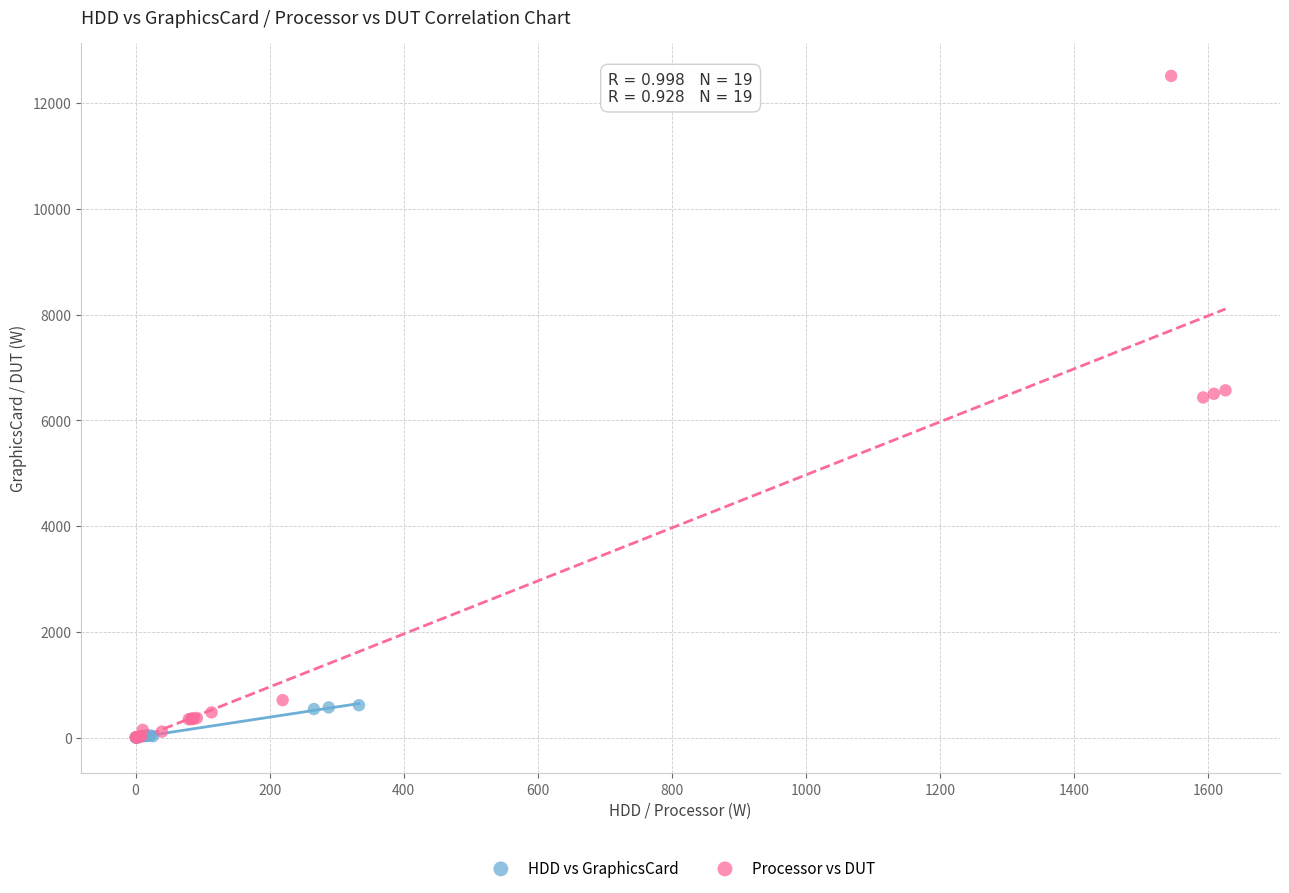

Which series has the widest spread of Y values?

Processor vs DUT